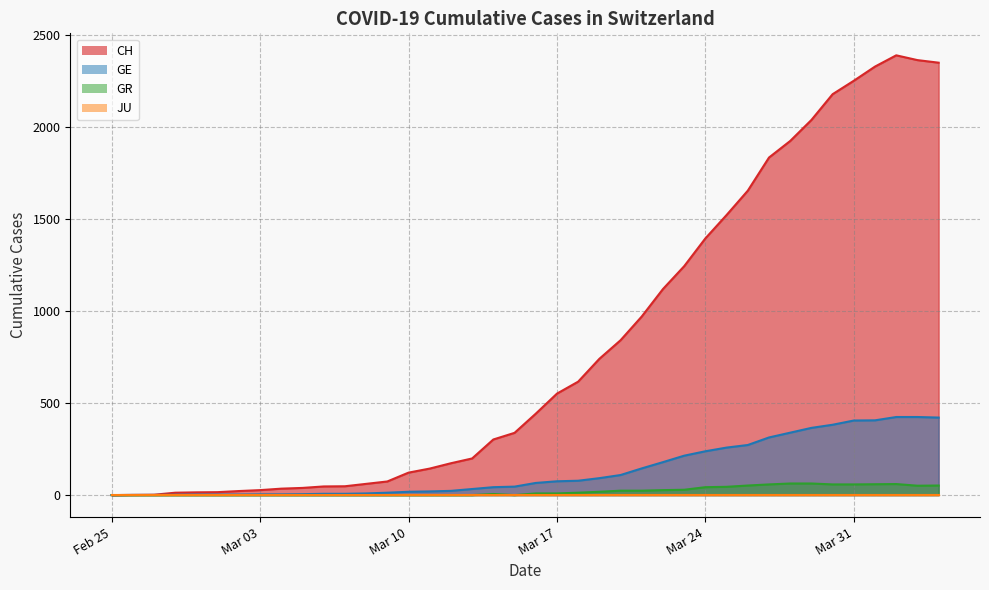

True or false: CH and GR cross at least once.

False